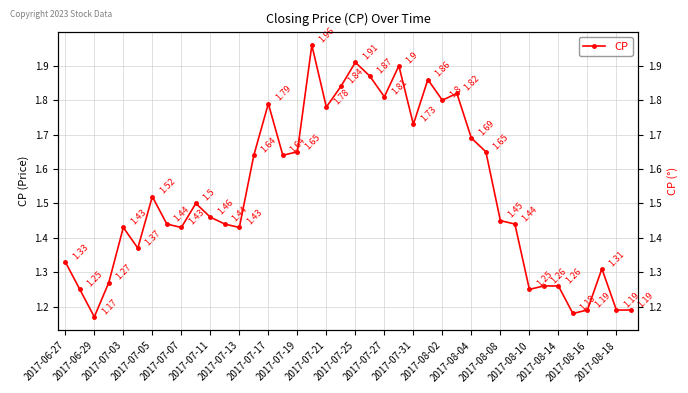

How many categories are shown in the chart?

40